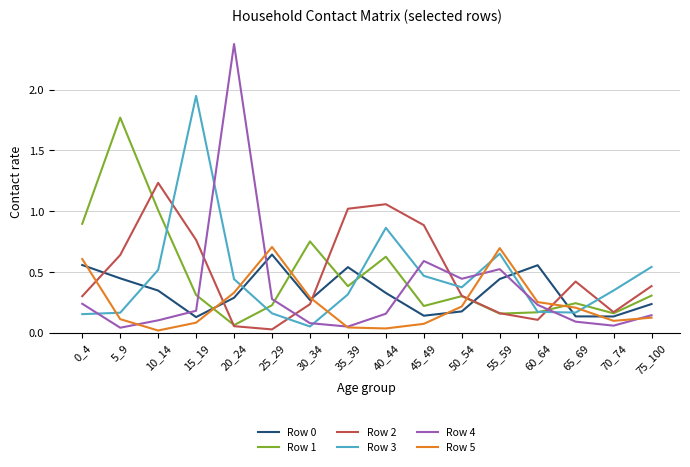

Is the value of Row 1 at 35_39 greater than the value of Row 3 at 25_29?

Yes